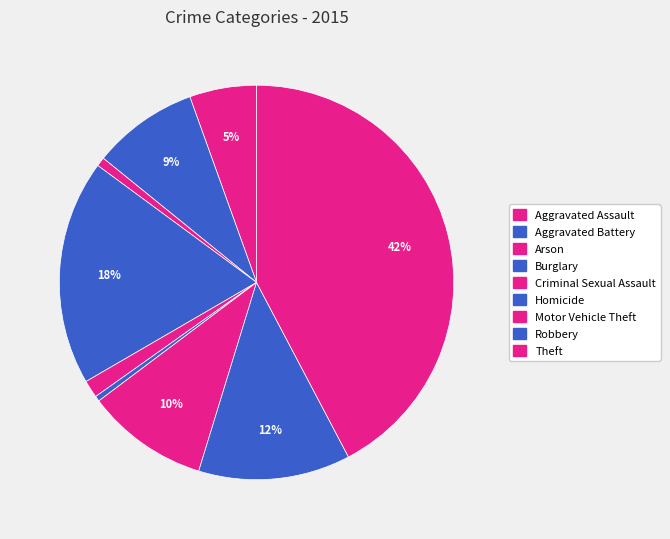

Rank the categories by value from lowest to highest.

Homicide, Arson, Criminal Sexual Assault, Aggravated Assault, Aggravated Battery, Motor Vehicle Theft, Robbery, Burglary, Theft